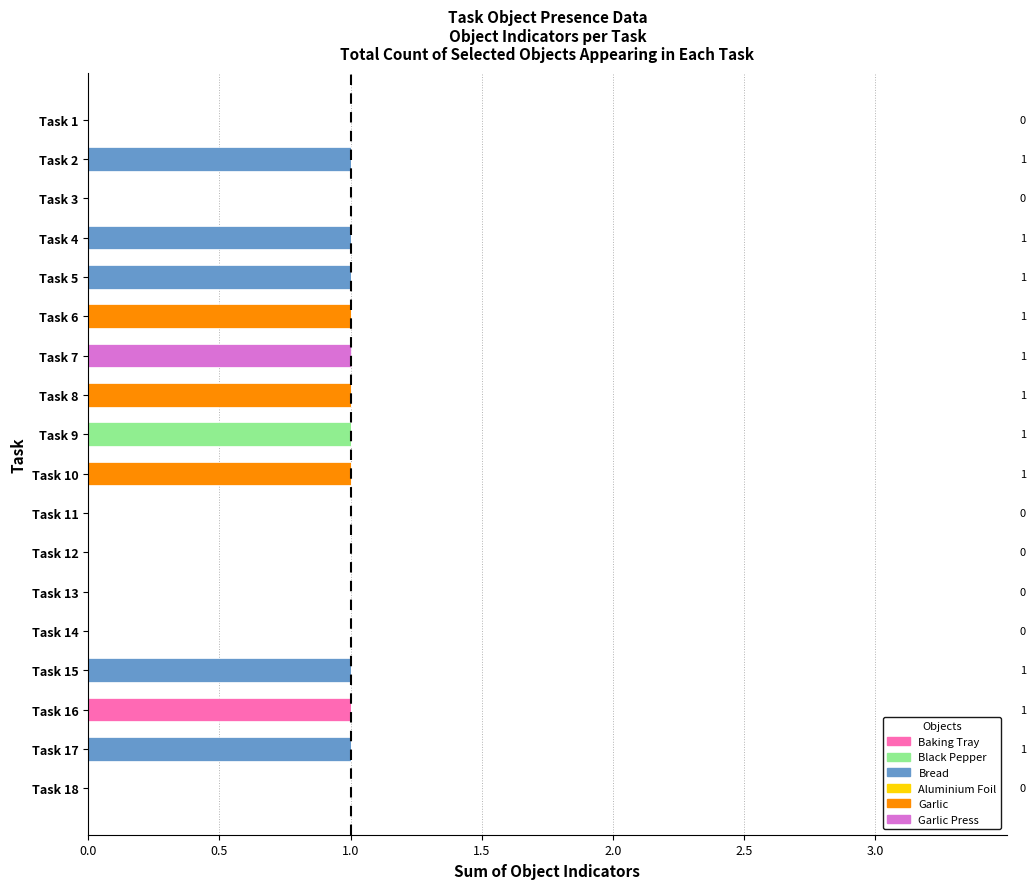

How many distinct data groups are displayed?

5